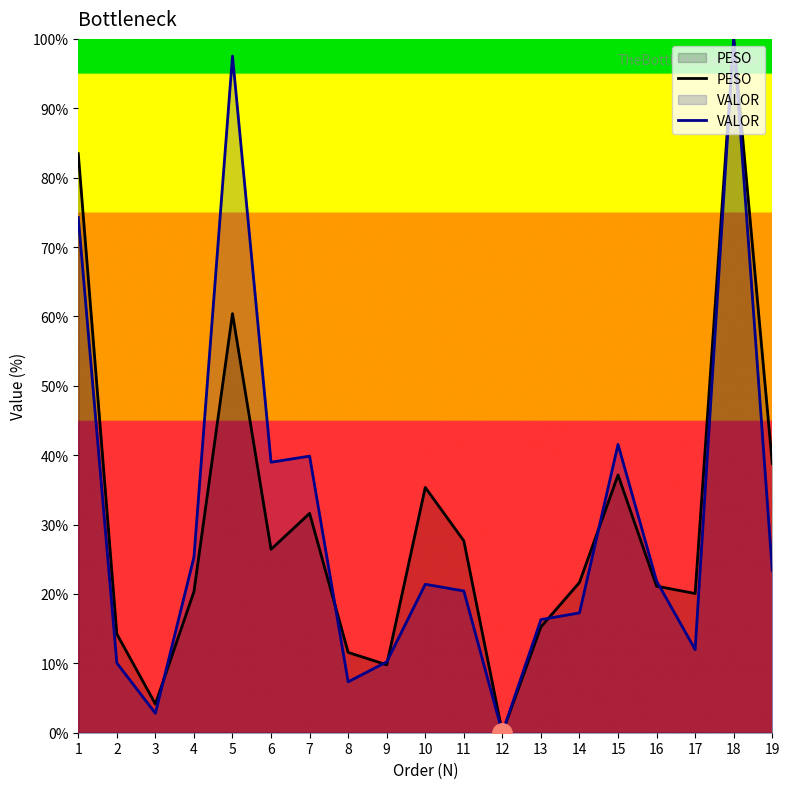

True or false: VALOR and PESO intersect in this chart.

True